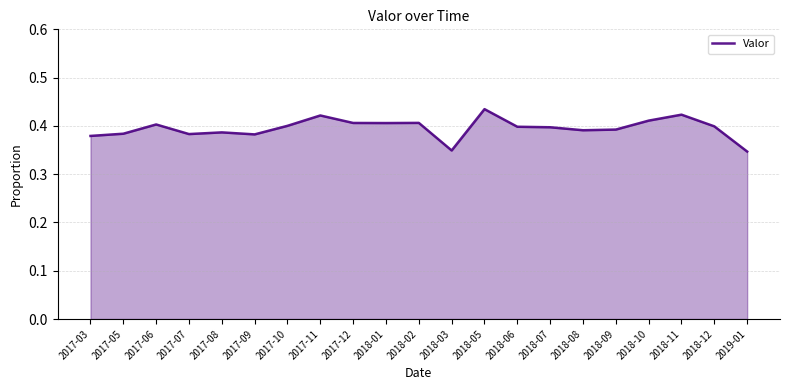

What is the sum of all values?

8.3